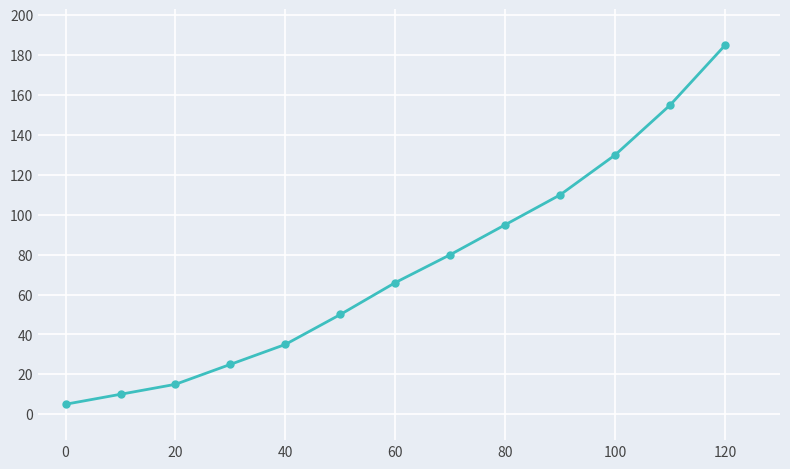

True or false: there are more than 1 points higher than both neighbors.

False